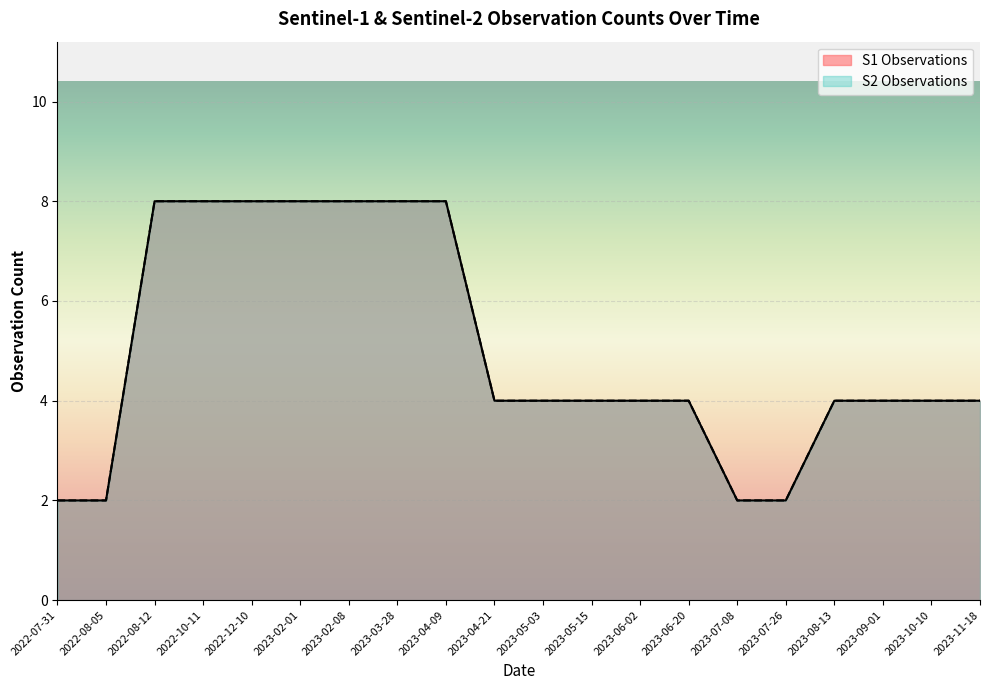

True or false: S2 Observations and S1 Observations cross at least once.

False